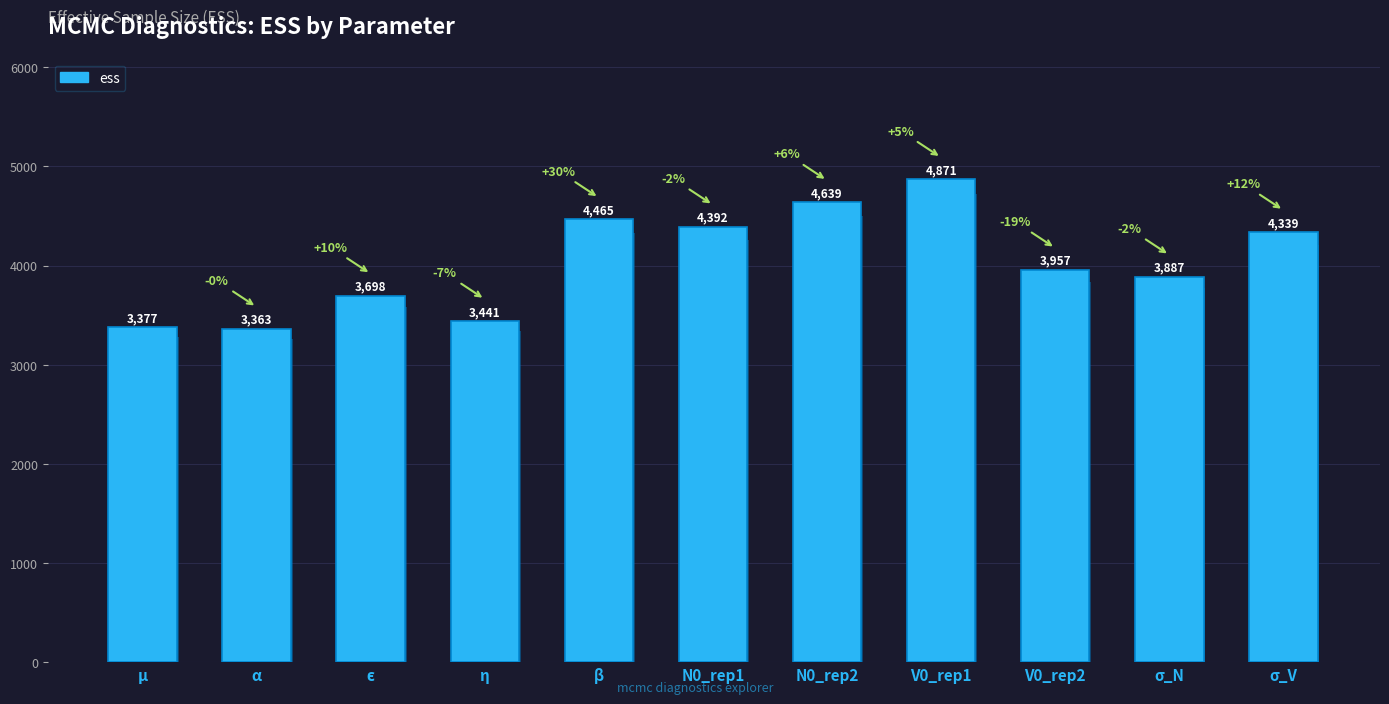

What value does the data have at ϵ?

3697.6